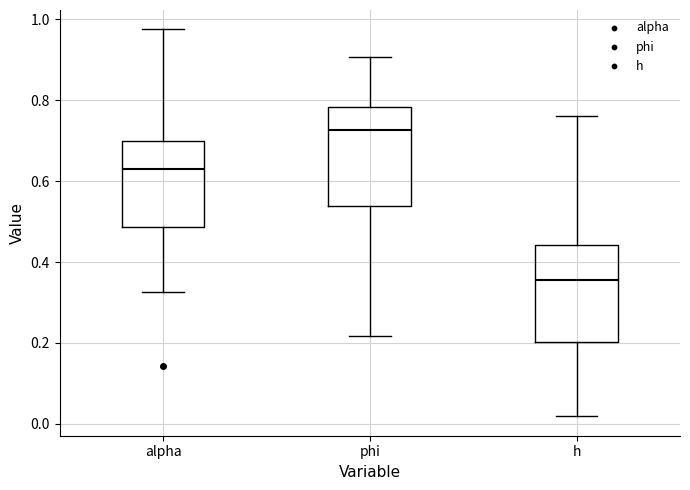

Where does the median line of the box for phi sit on the y-axis? The values are not printed on the chart, so give them approximately, as read against the axis.

0.72